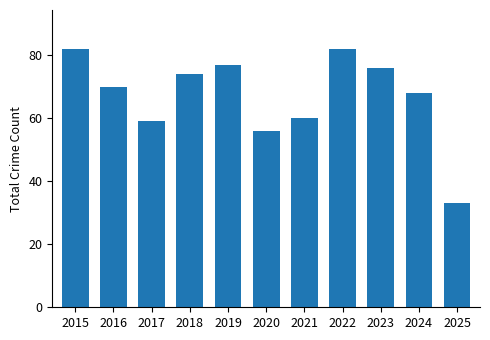

What is the value of the 8th bar from the left?

82